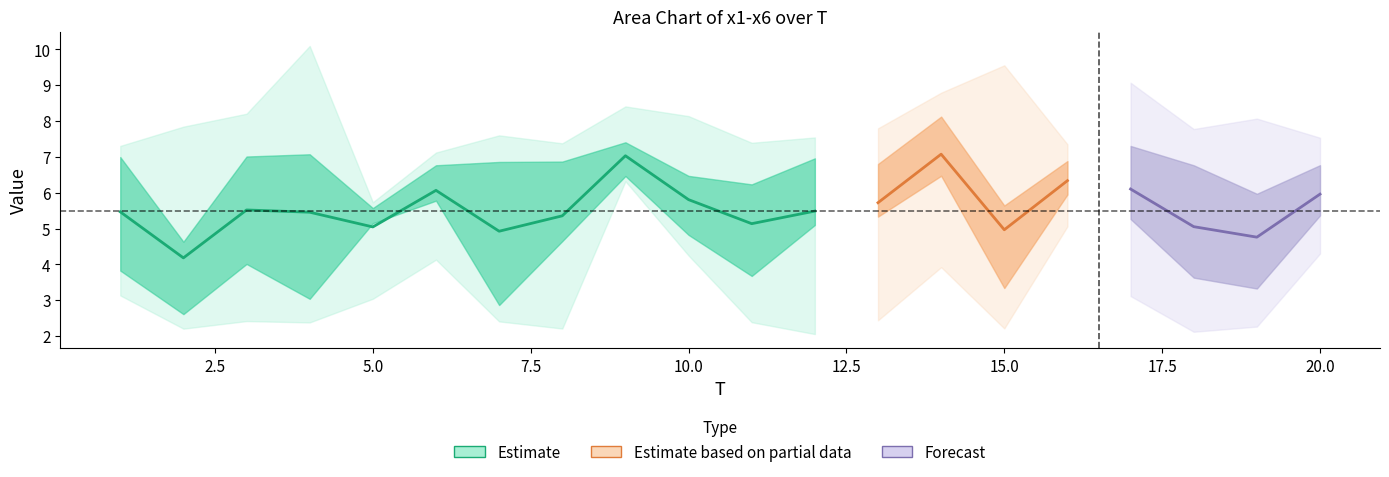

Reading left to right, list all the values displayed in this chart.

x1: 1=7.3	2=2.3	3=5.6	4=10.1	5=5.7	6=6.2	7=2.4	8=7.3	9=6.6	10=4.7	11=7.4	12=7.5	13=6.0	14=7.9	15=5.7	16=6.2	17=7.7	18=3.4	19=3.4	20=6.0
x2: 1=5.7	2=4.7	3=6.1	4=5.2	5=5.5	6=6.4	7=7.6	8=2.2	9=8.4	10=6.0	11=2.4	12=5.6	13=7.8	14=8.8	15=2.2	16=6.6	17=5.2	18=7.2	19=3.3	20=7.0
x3: 1=6.2	2=3.7	3=3.5	4=4.9	5=5.6	6=6.9	7=7.3	8=5.5	9=7.6	10=5.1	11=5.7	12=5.3	13=2.4	14=8.2	15=5.6	16=5.9	17=9.1	18=2.1	19=6.2	20=7.5
x4: 1=7.3	2=2.2	3=7.3	4=2.4	5=3.0	6=5.6	7=2.4	8=7.4	9=6.8	10=8.1	11=6.1	12=7.4	13=5.9	14=6.1	15=9.6	16=5.1	17=6.0	18=7.8	19=2.3	20=5.3
x5: 1=3.1	2=4.4	3=2.4	4=2.4	5=5.1	6=7.1	7=5.6	8=4.5	9=6.3	10=4.2	11=3.0	12=2.1	13=7.1	14=7.5	15=3.3	16=7.4	17=3.1	18=5.5	19=8.1	20=5.7
x6: 1=3.2	2=7.8	3=8.2	4=7.7	5=5.3	6=4.1	7=4.2	8=5.2	9=6.4	10=6.6	11=6.3	12=5.0	13=5.2	14=3.9	15=3.5	16=7.0	17=5.5	18=4.3	19=5.3	20=4.3